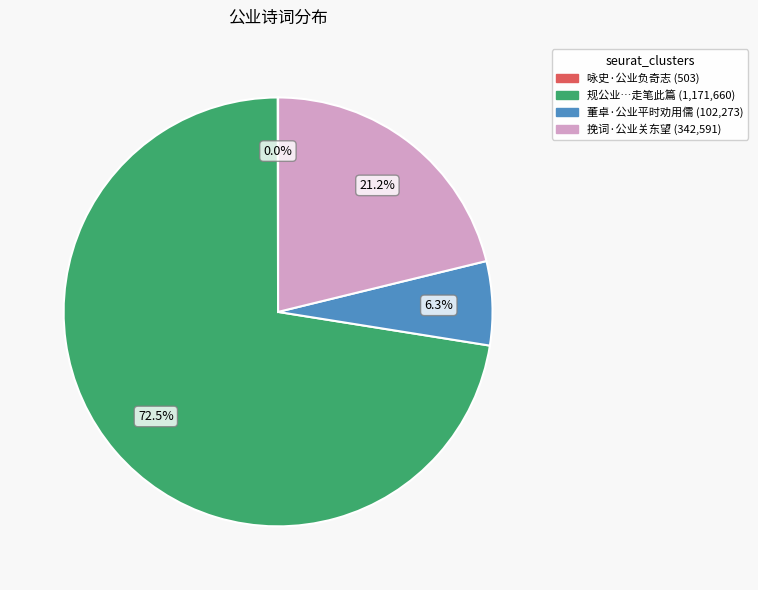

Does any single category account for the majority?

Yes